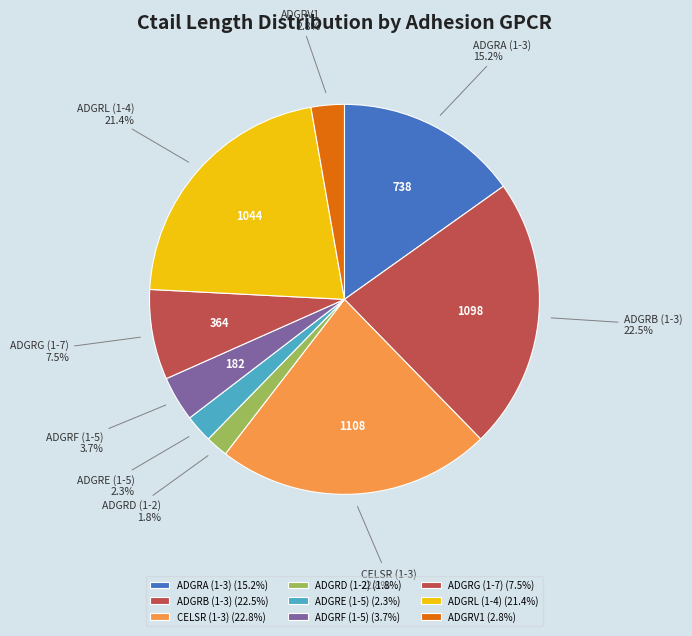

To the nearest percent, what is the average slice percentage?

11%